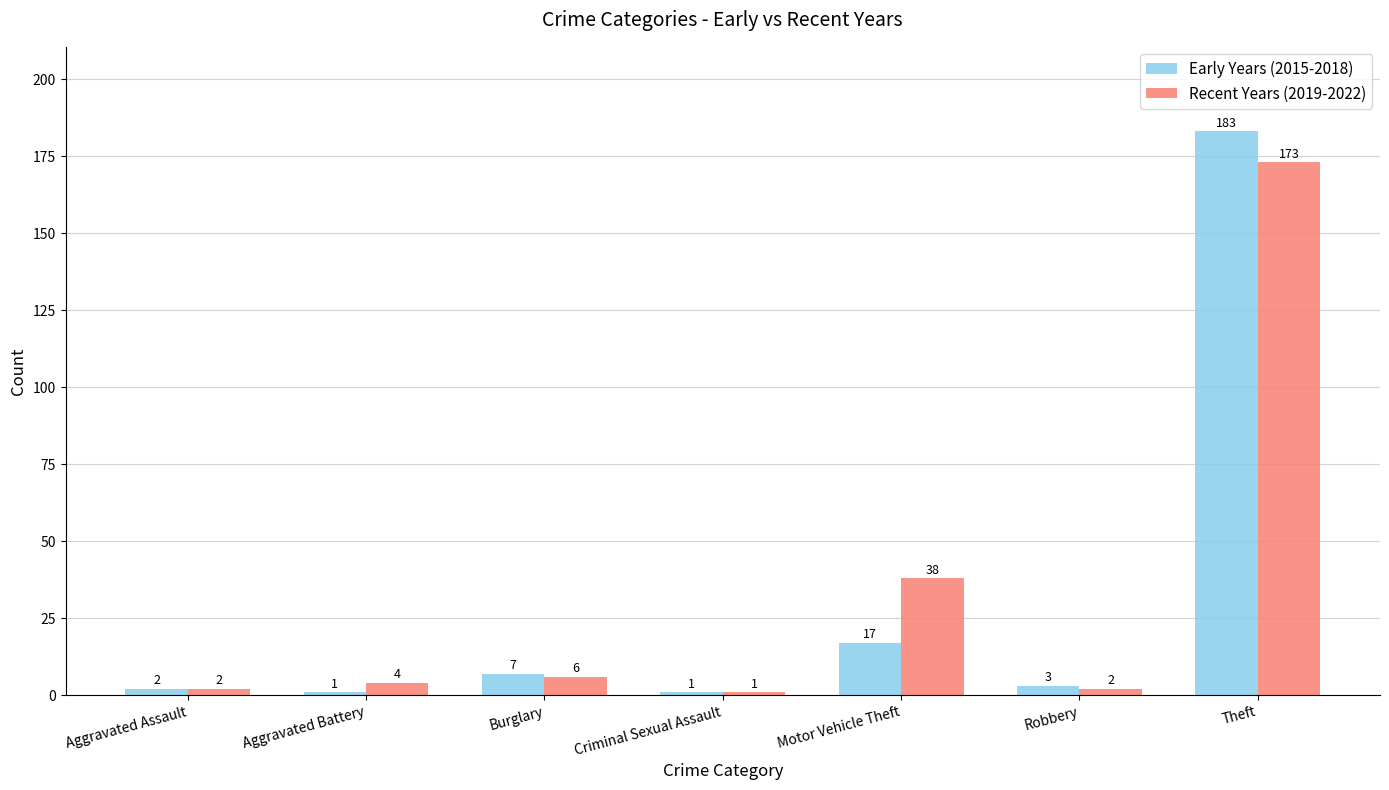

The value of Early Years (2015-2018) at Aggravated Assault is 2. True or false?

True